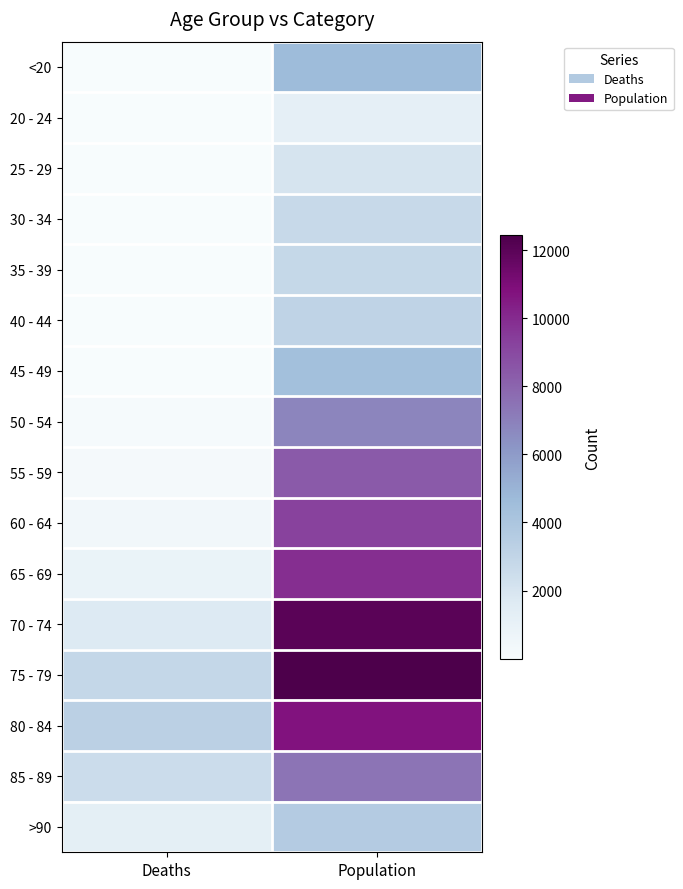

At which category is the sum across all series the highest?

Population